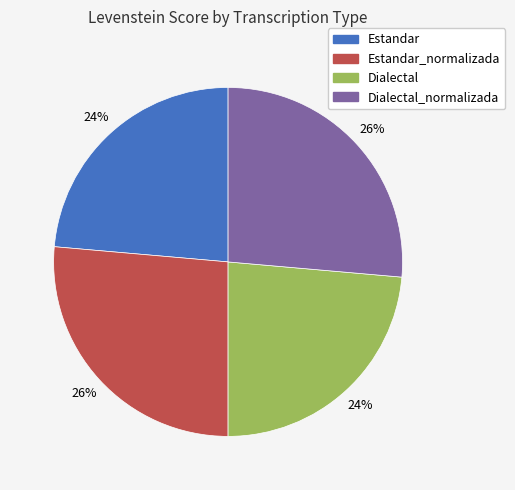

Is there a majority slice in this chart?

No